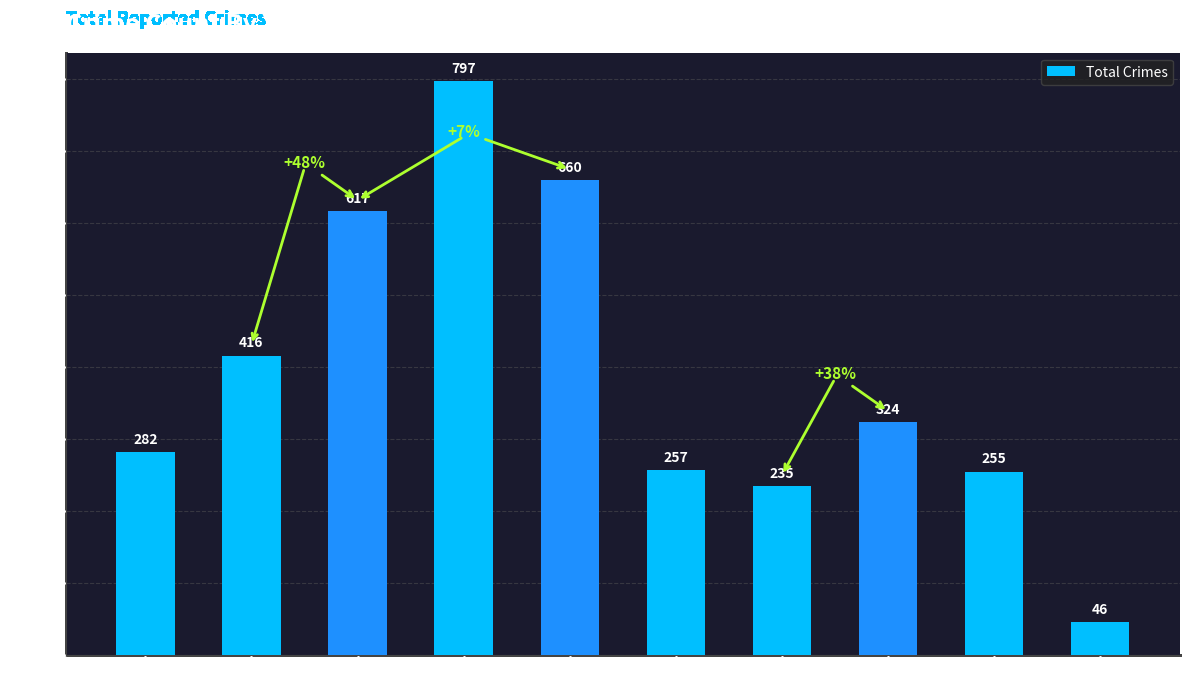

What is the greatest value displayed?

797